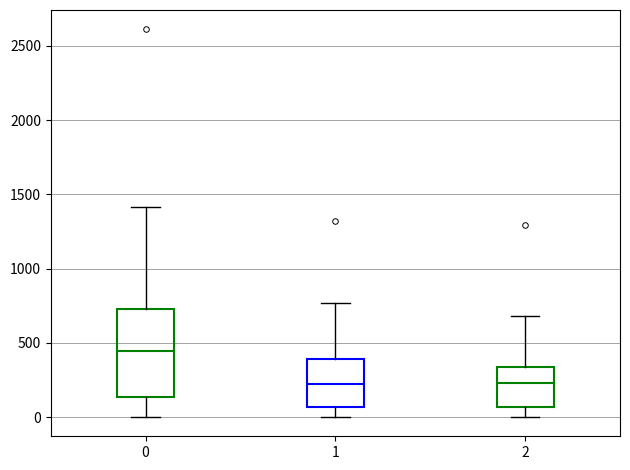

Which box is the tallest, from its lower edge to its upper edge?

0